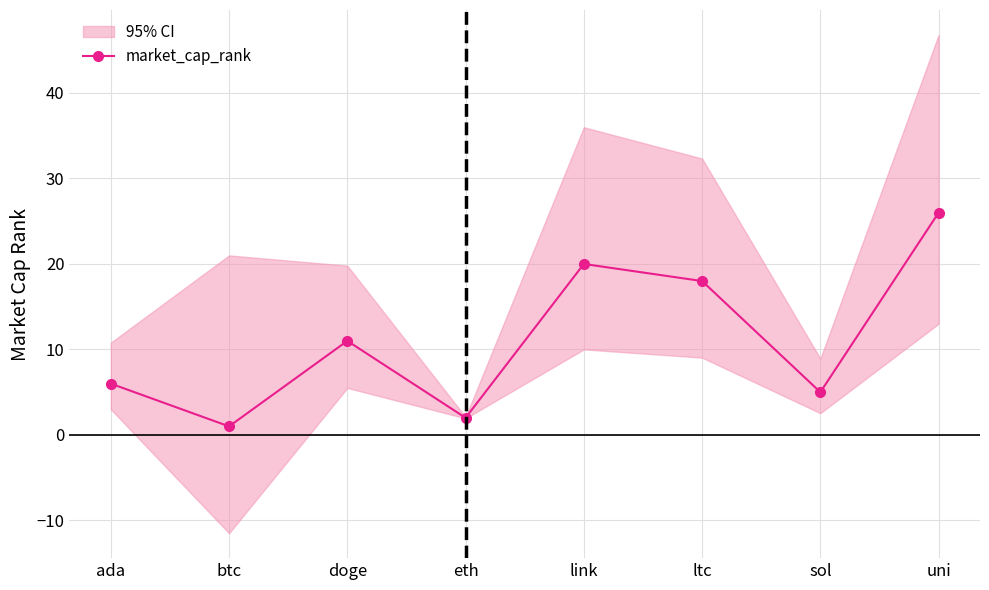

How many interior local valleys (lower than both neighbors) does the data have?

3